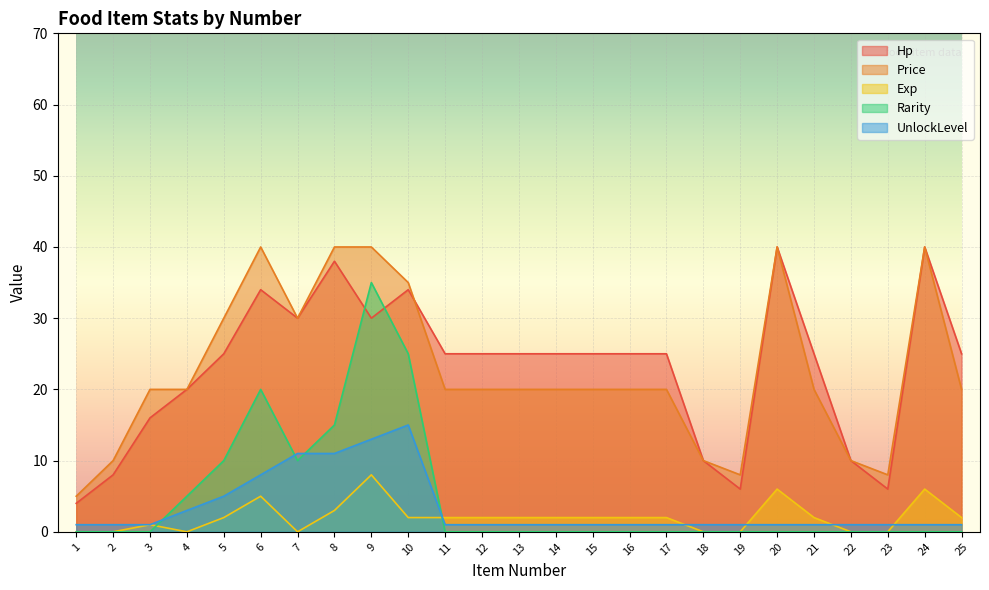

Rank the series at 16 from lowest to highest value.

Rarity, UnlockLevel, Exp, Price, Hp